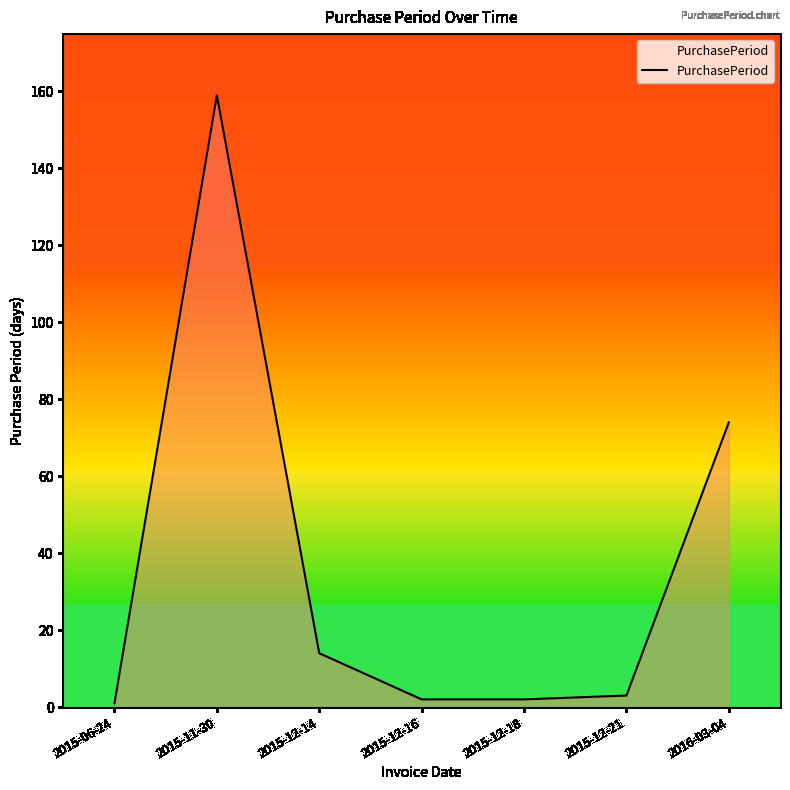

Does the chart display data point markers on the line(s)?

No